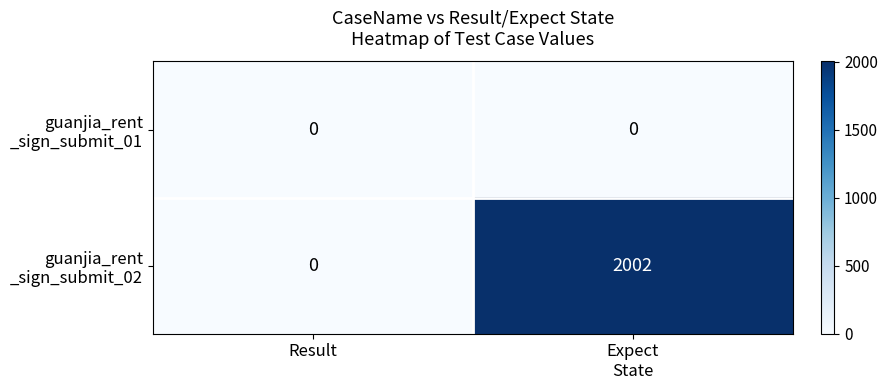

What is the maximum value shown in the chart?

2002